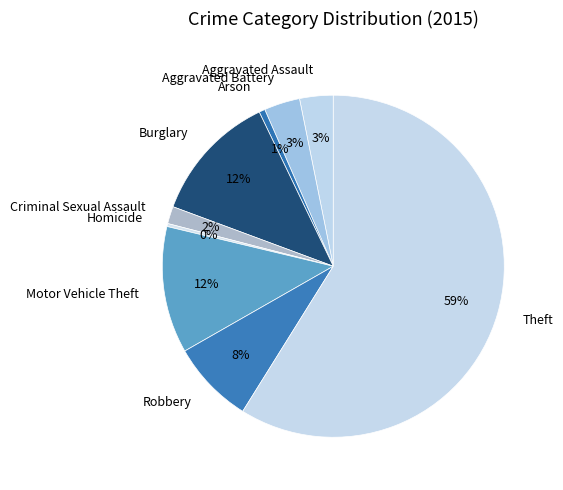

Approximately how many times larger is the value at Theft compared to Homicide?

208.2